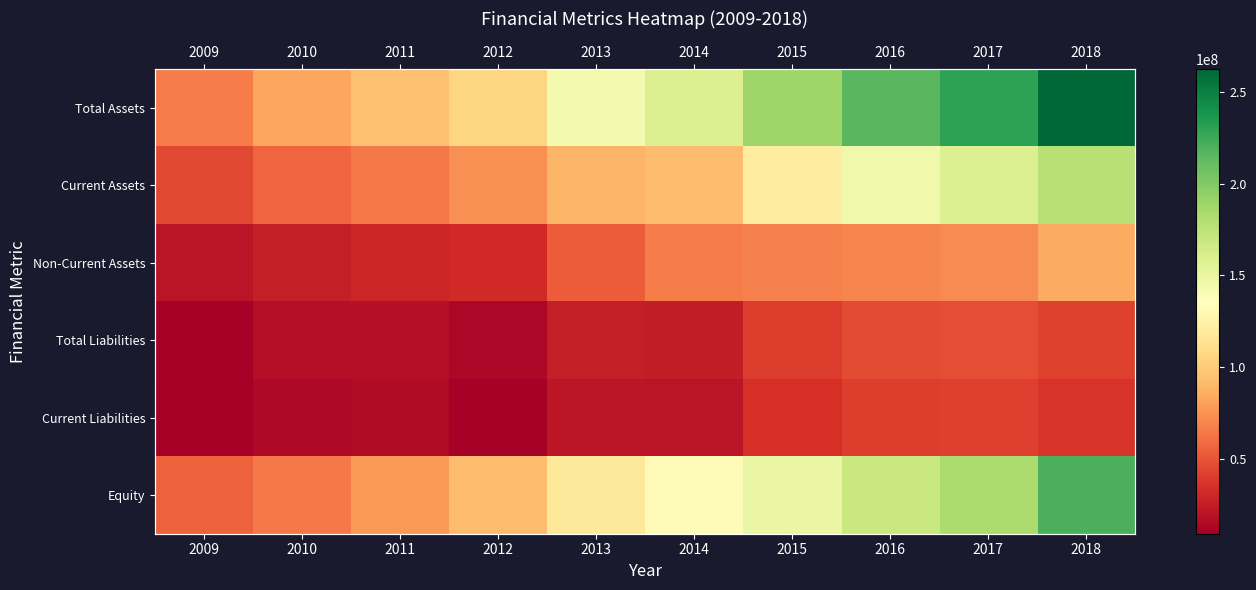

Which series has the largest range (max minus min)?

Total Assets